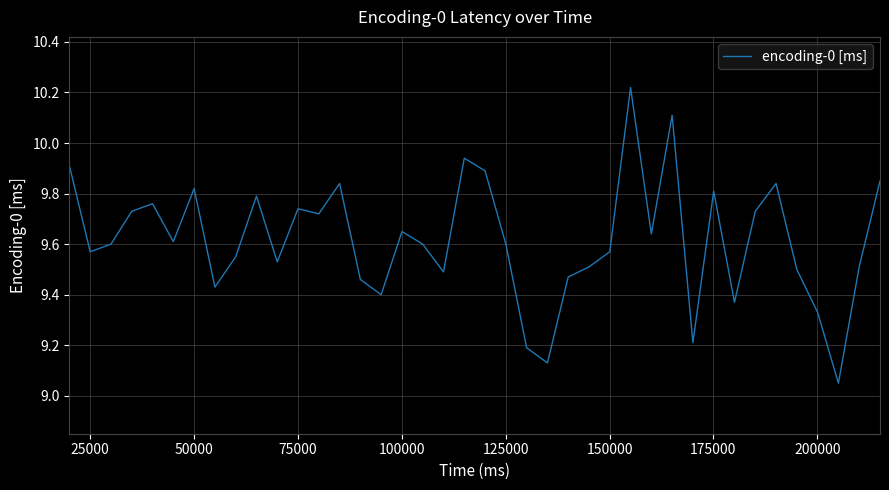

What is the difference between the maximum and minimum values?

1.2